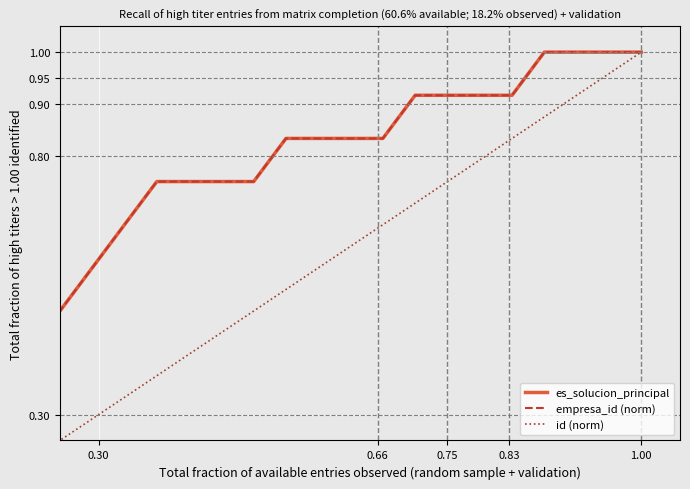

True or false: empresa_id (norm) and es_solucion_principal cross at least once.

False